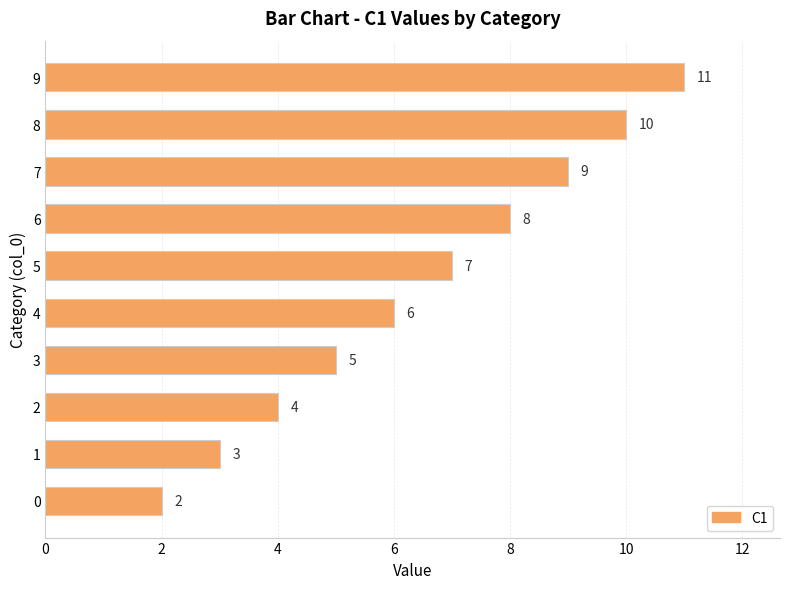

Count the number of data series in this chart.

1